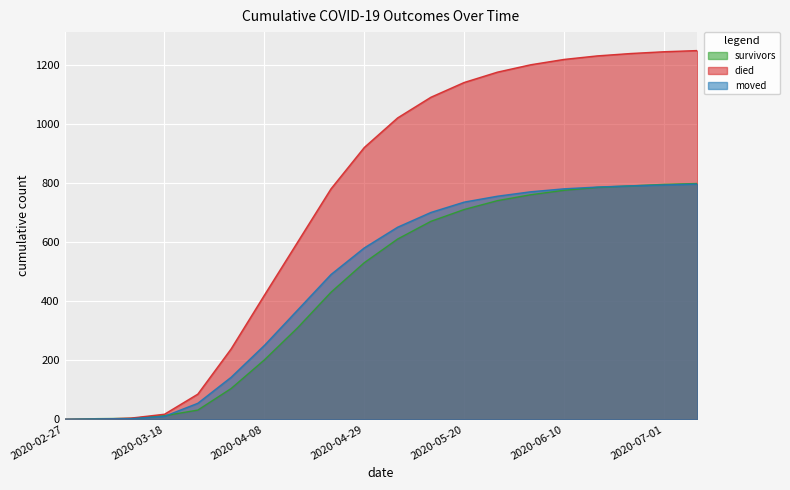

What is the difference between the survivors values at 2020-04-08 and 2020-05-06?

409